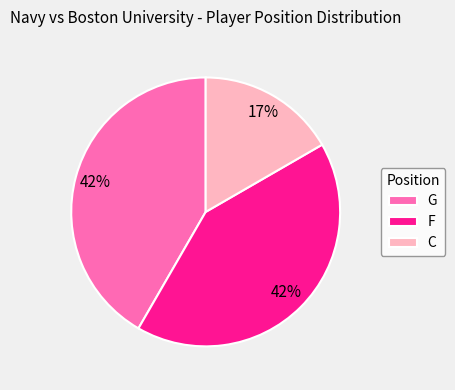

To the nearest percent, what percentage of the pie is F?

42%